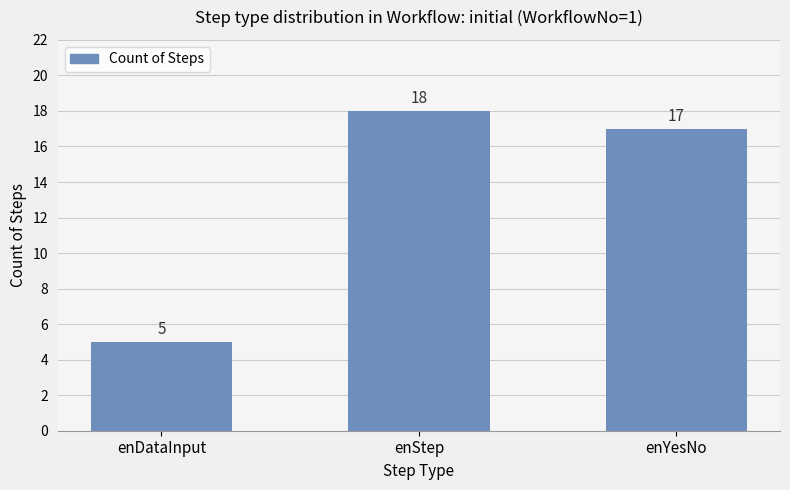

Which has a higher value, enDataInput or enStep?

enStep